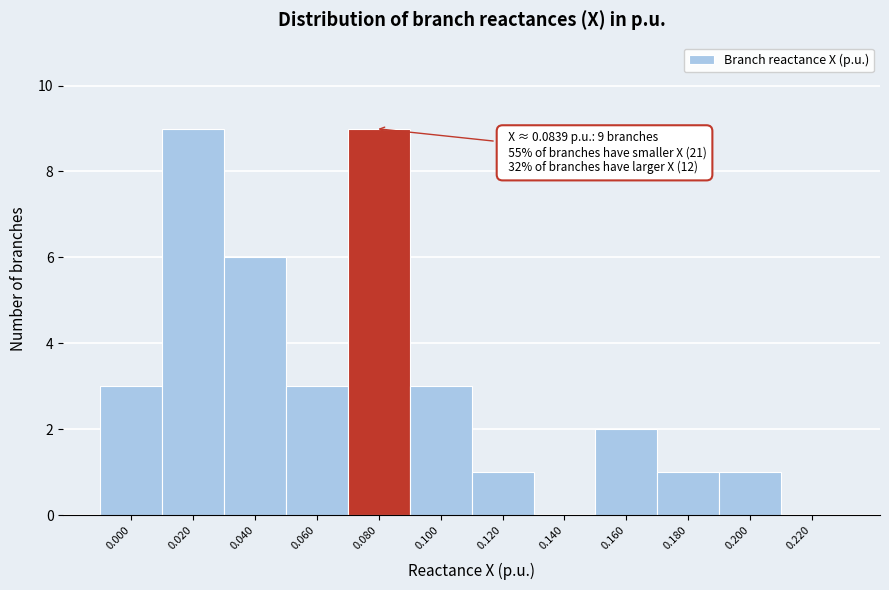

Reading right to left, extract all data points from this chart.

0.220=0	0.200=1	0.180=1	0.160=2	0.140=0	0.120=1	0.100=3	0.080=9	0.060=3	0.040=6	0.020=9	0.000=3